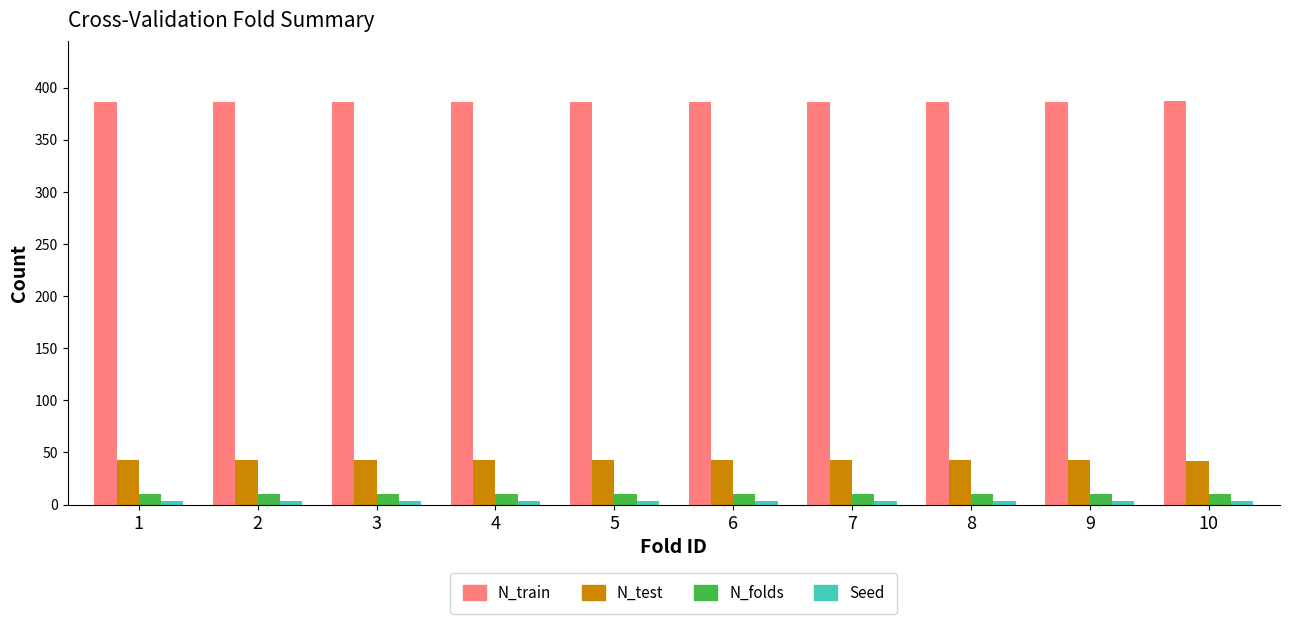

Which series has the largest total across all categories?

N_train